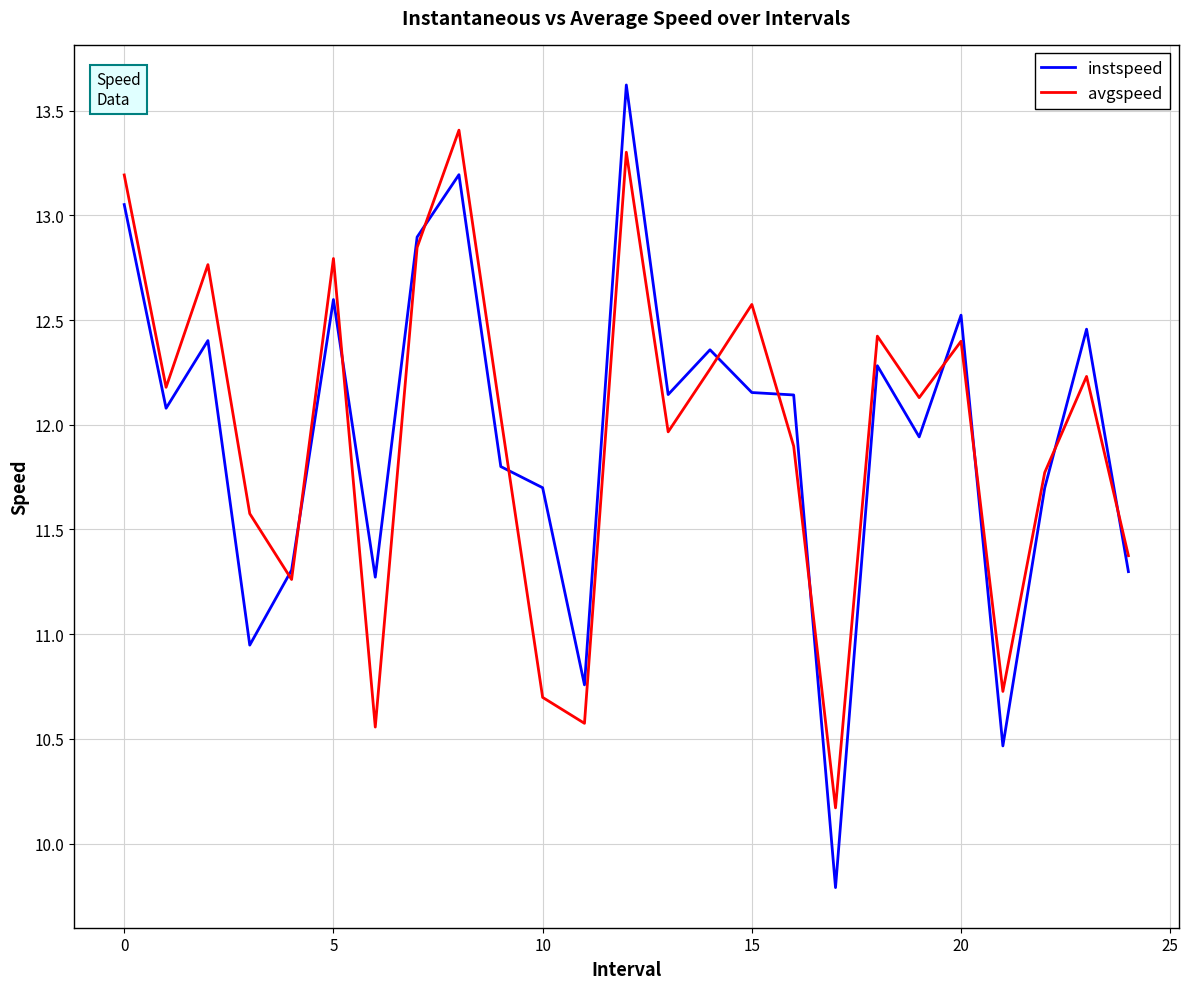

What is the difference between the maximum and minimum values in the avgspeed series?

3.2